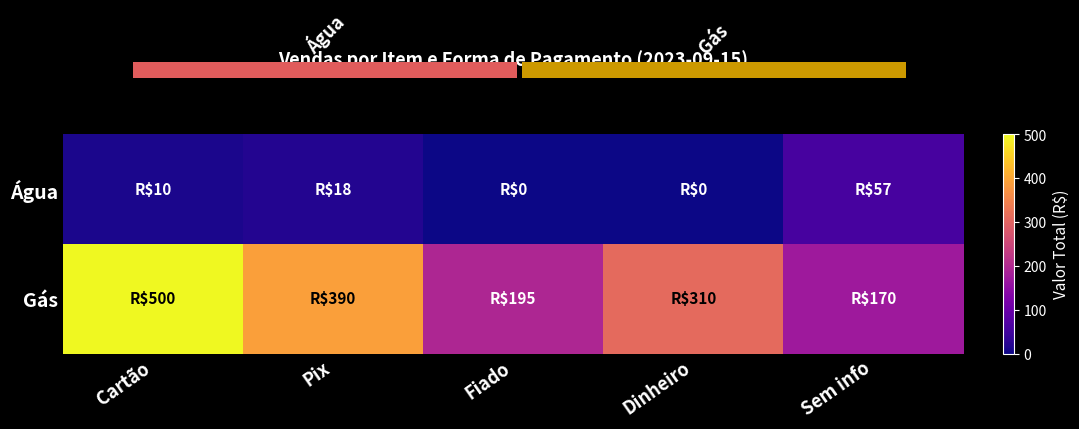

Between Cartão and Fiado, which series saw the biggest shift?

Gás